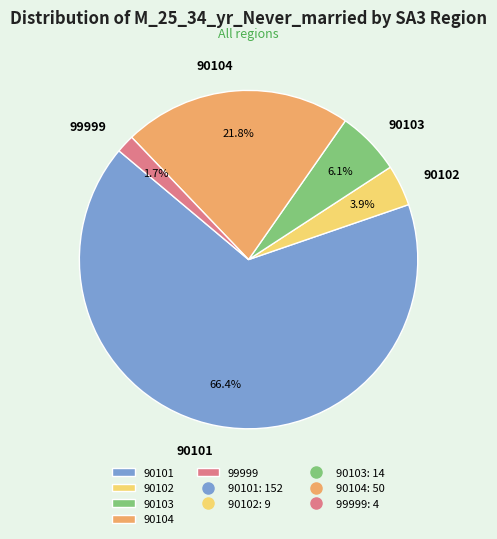

True or false: 99999 accounts for 13% of the total.

False